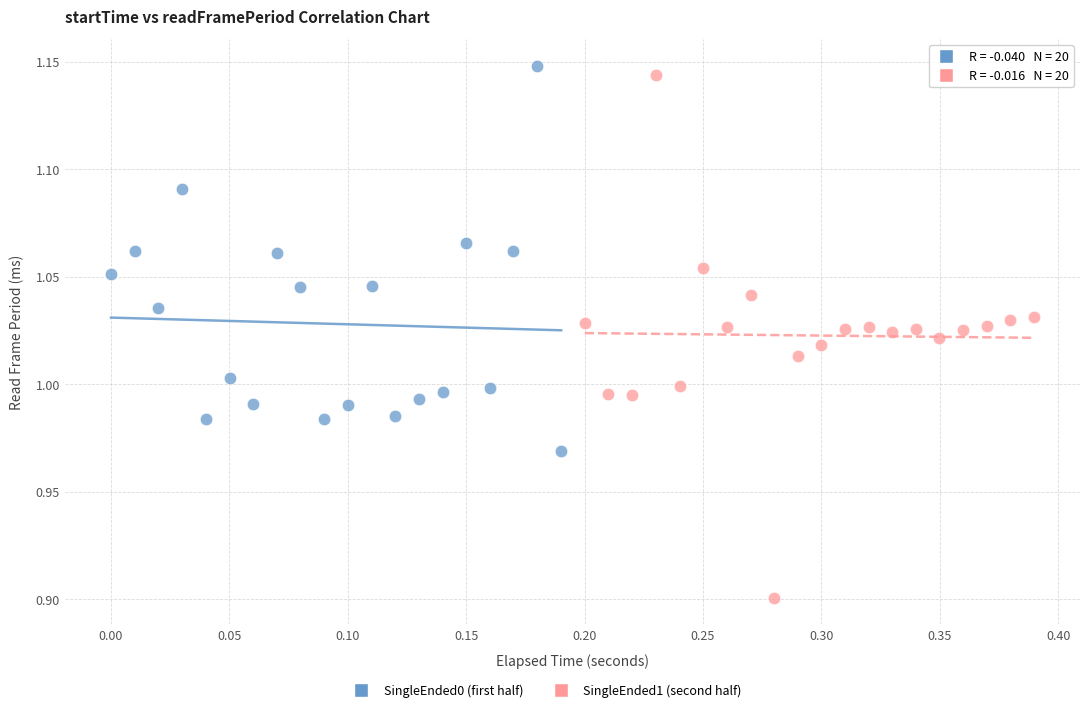

Which series contains the lowest Y value?

SingleEnded1 (second half)